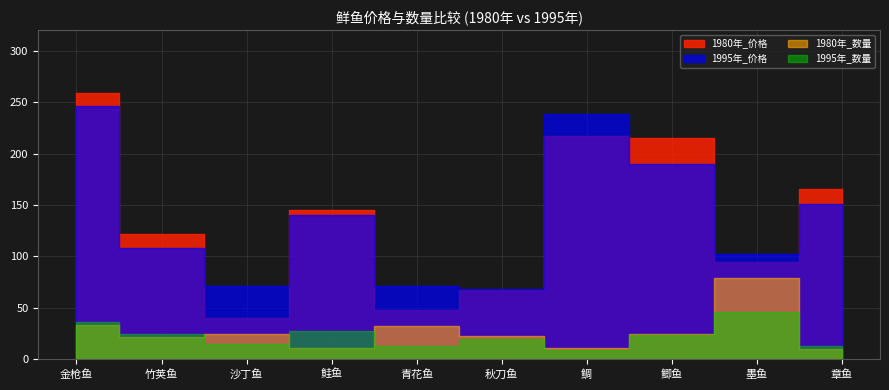

Reading right to left, transcribe all the data shown in this chart.

1980年_价格: 166	95	215	217	67	48	145	40	122	259
1980年_数量: 10	79	25	11	23	32	11	25	22	33
1995年_价格: 151	102	190	239	68	71	140	71	108	246
1995年_数量: 13	46	24	9	20	13	28	15	25	36